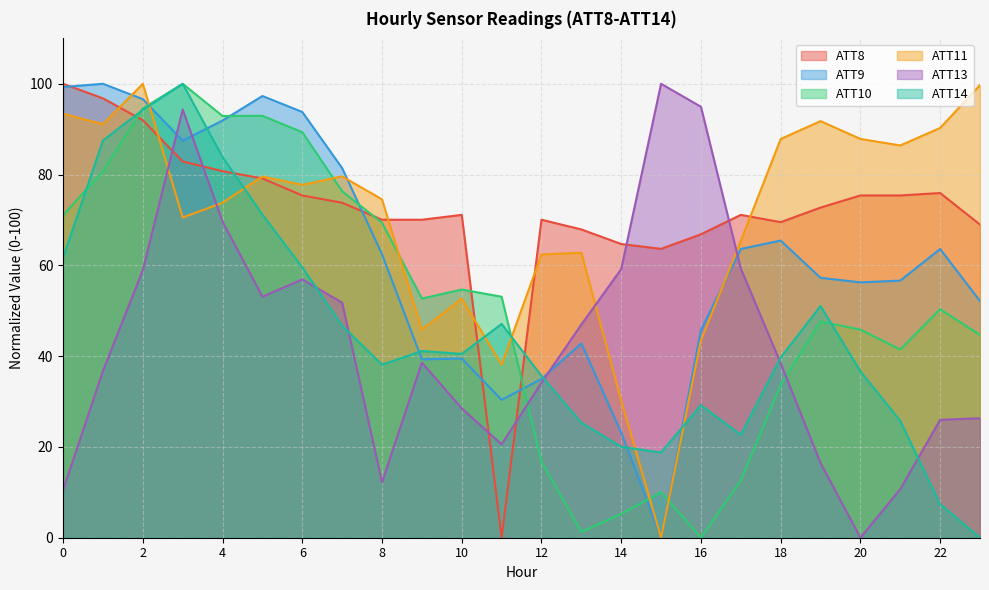

How many interior local valleys does the ATT8 series have?

3